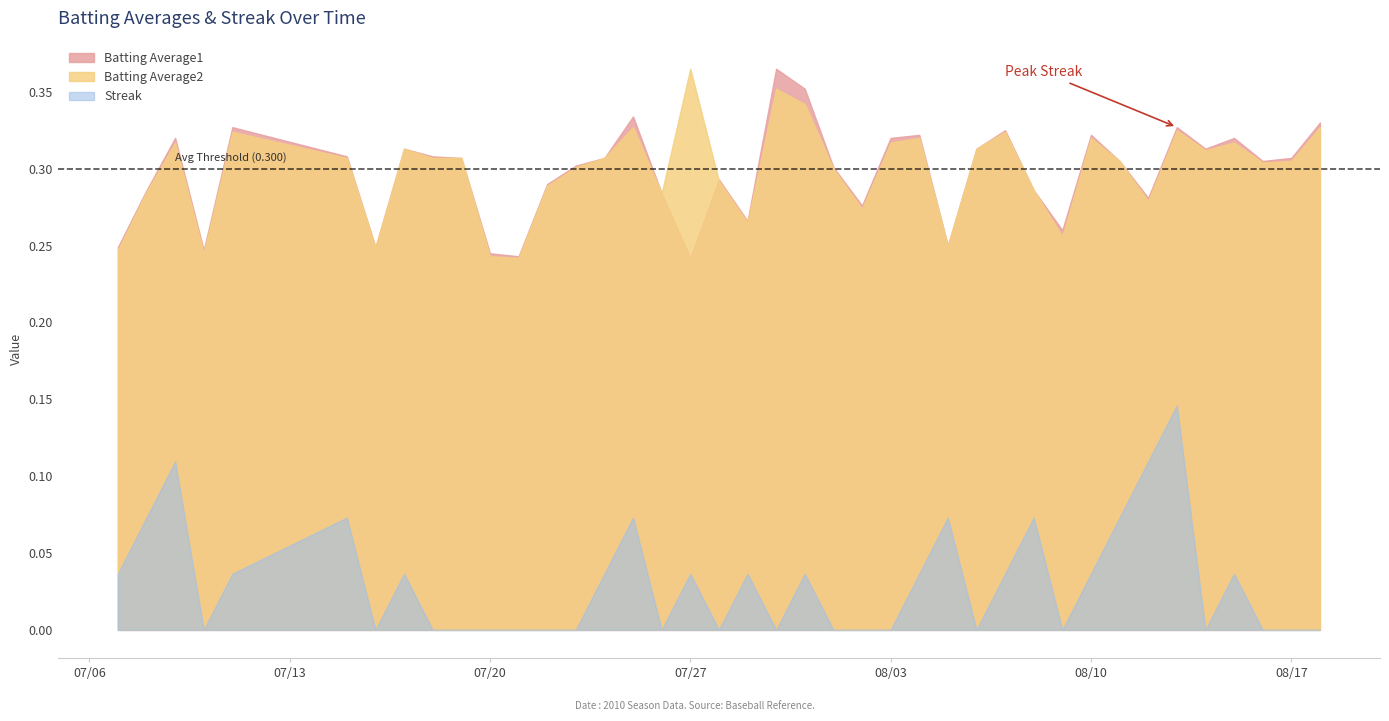

What is the sum of the Batting Average2 values at 2010-07-30 and 2010-08-04?

0.7